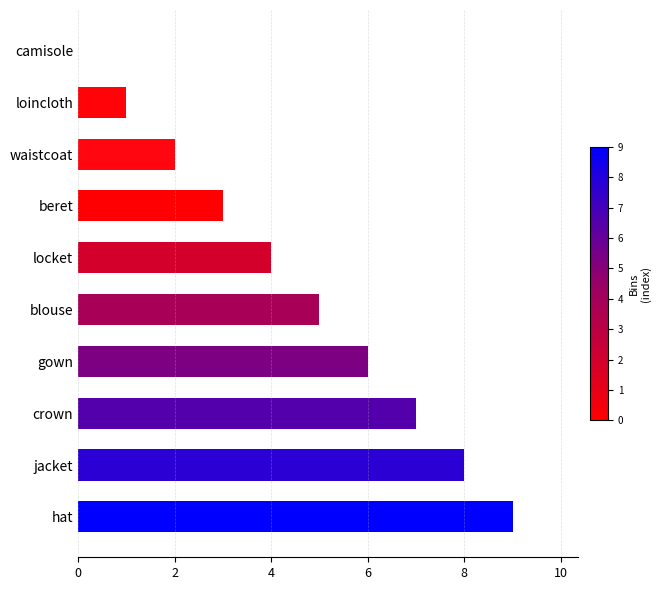

What is the ratio of the value at jacket to the value at locket?

2.0